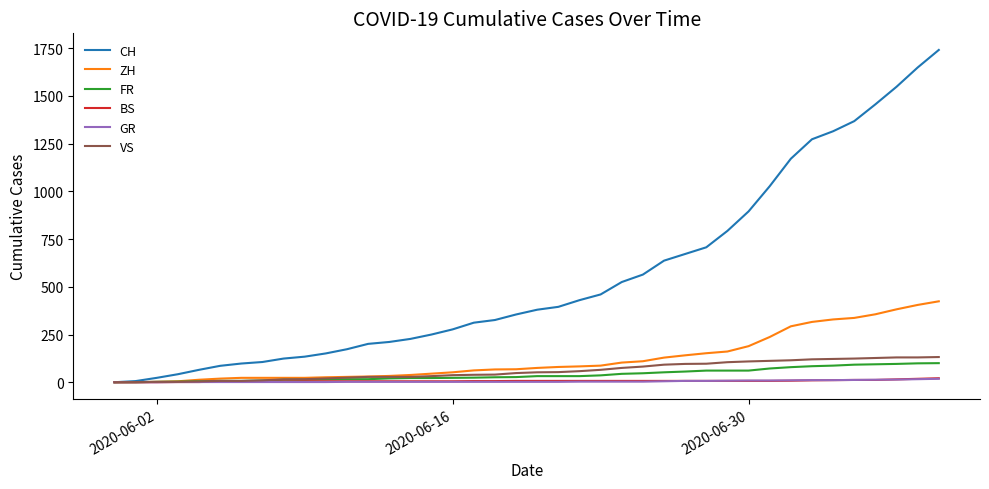

What is the maximum value shown in the chart?

1741